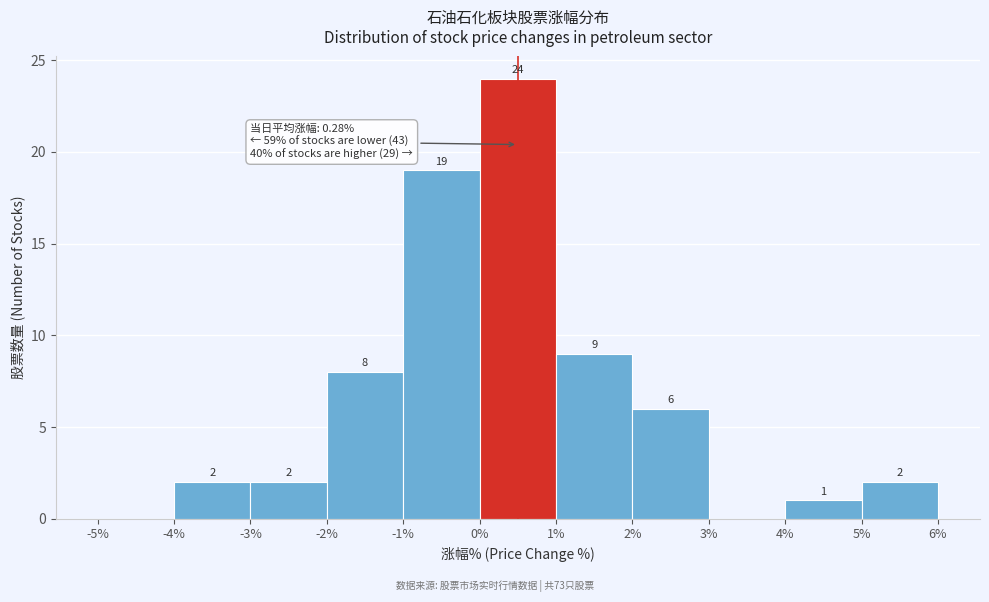

Which range on the x-axis has the tallest bar?

0% to 1%